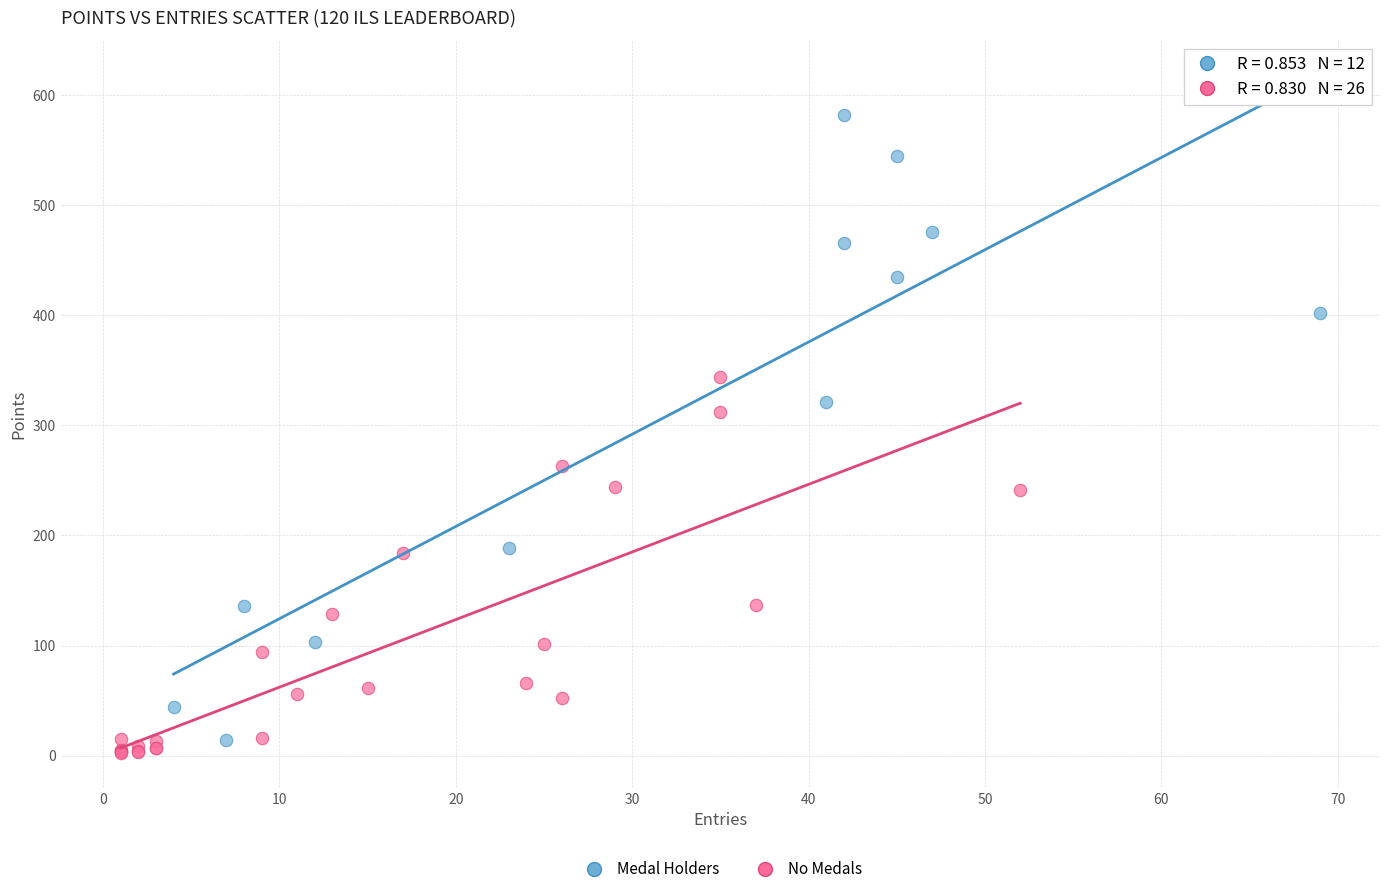

Which series has the largest Y range (max minus min)?

Medal Holders